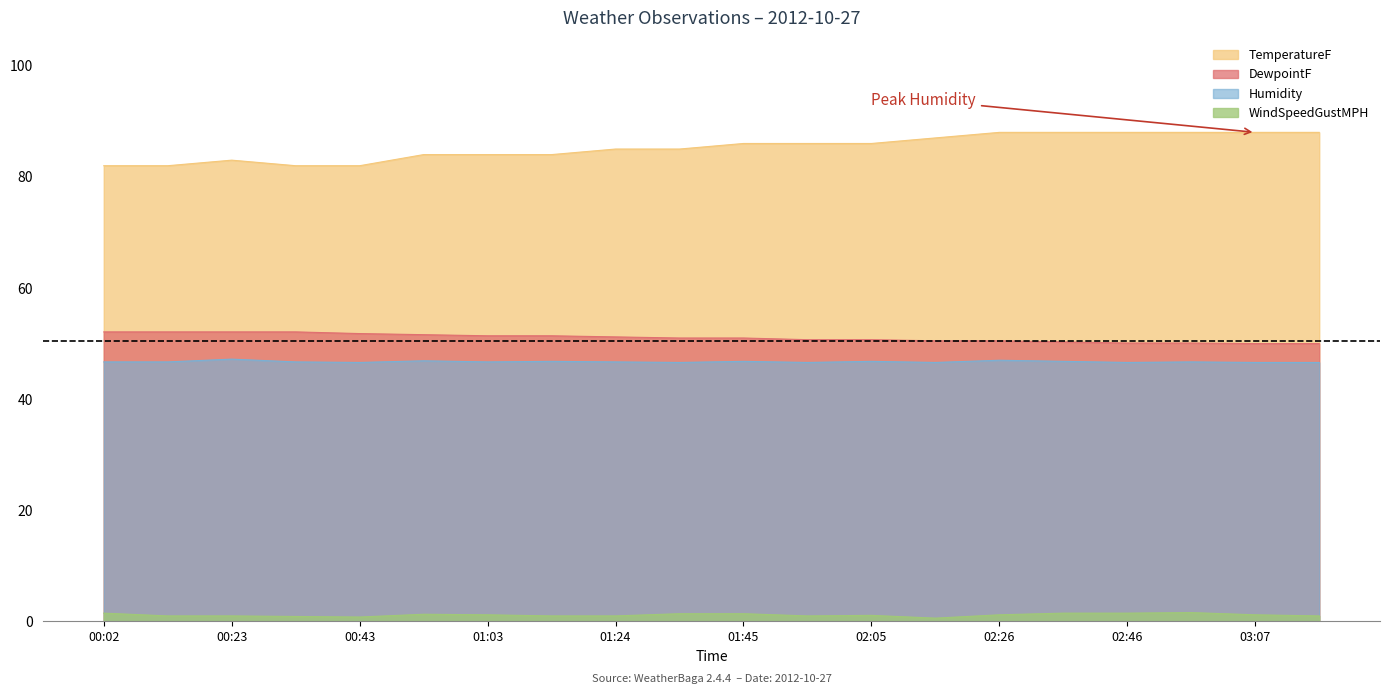

How many lines are shown in the chart?

4